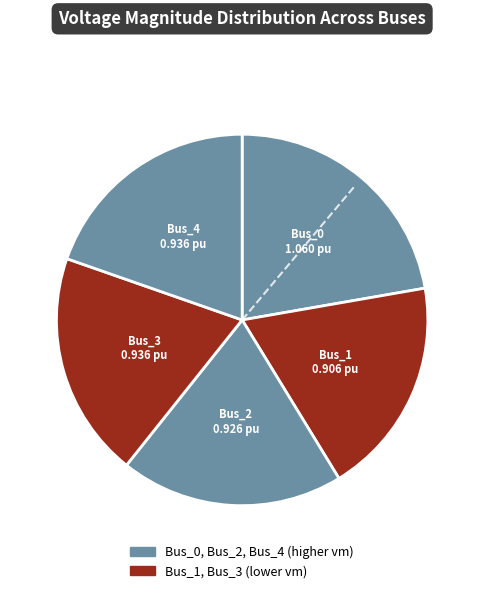

Count the number of slices in the pie.

5